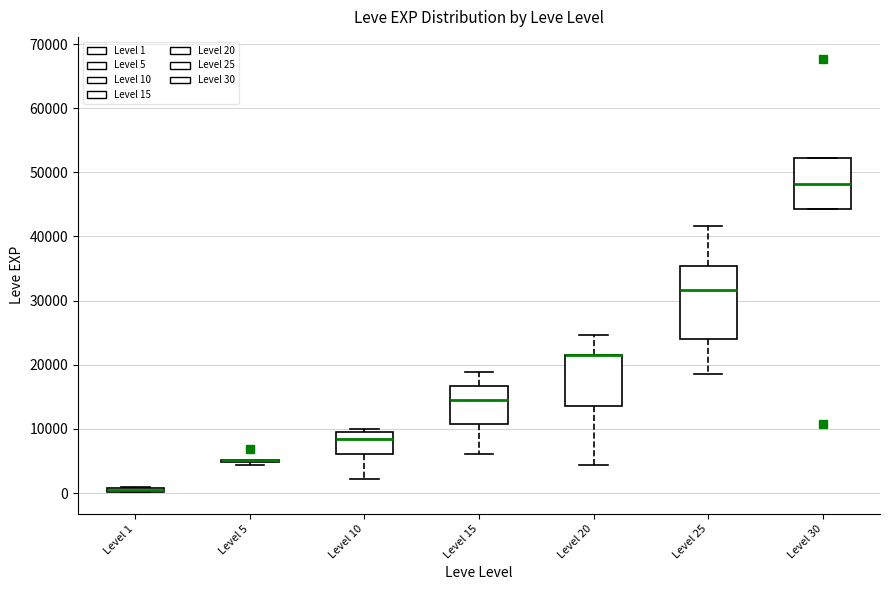

Where does the median line of the box for Level 30 sit on the y-axis? The values are not printed on the chart, so give them approximately, as read against the axis.

48000